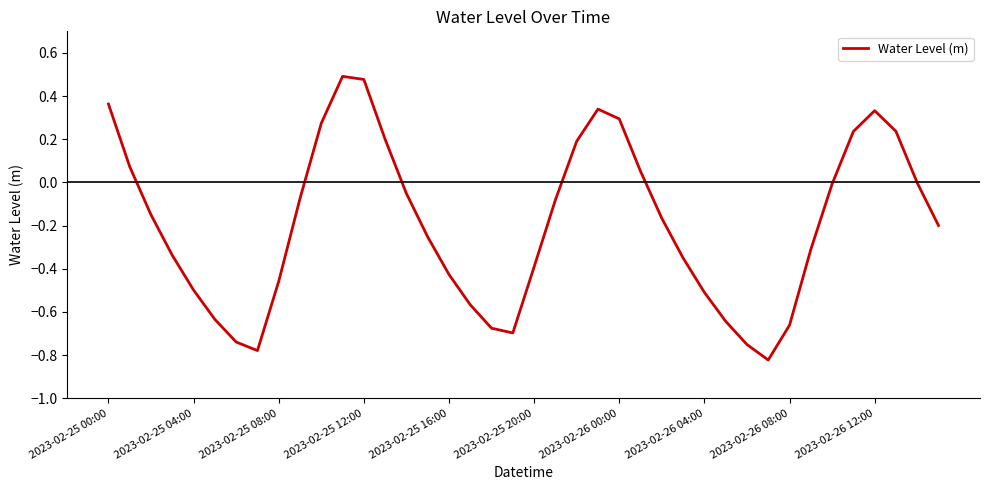

What is the difference between the maximum and minimum values?

1.3